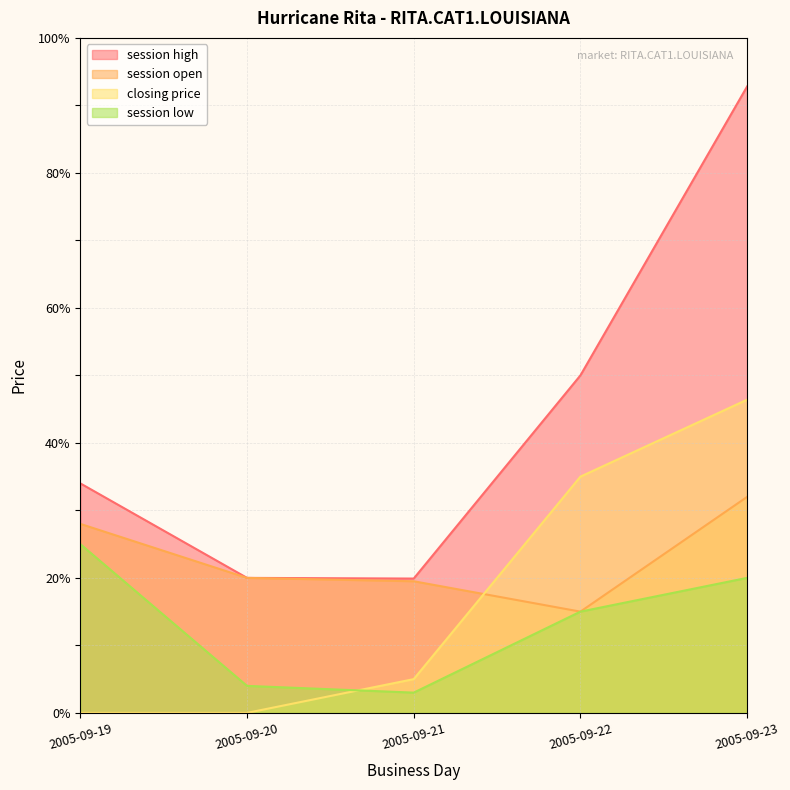

Does the chart have visible grid lines?

Yes